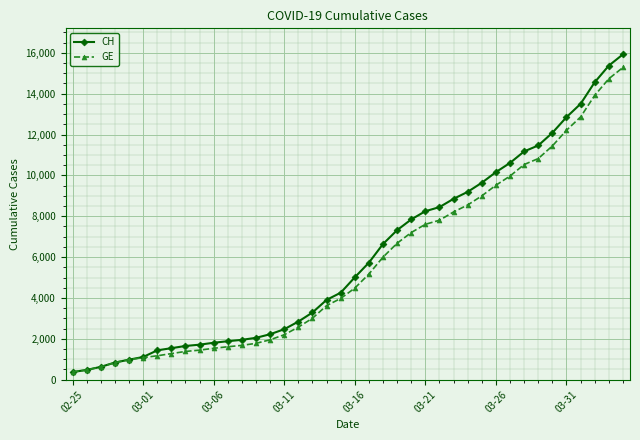

Which series has the largest range (max minus min)?

CH